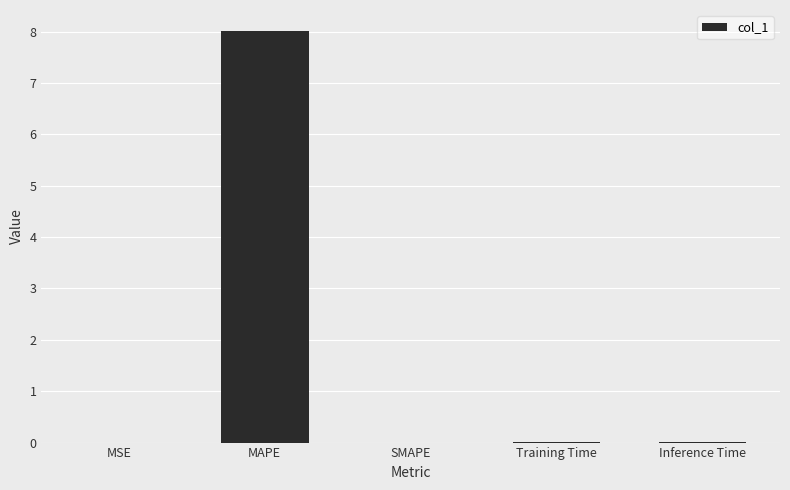

What is the change in value from MAPE to SMAPE?

-8.0